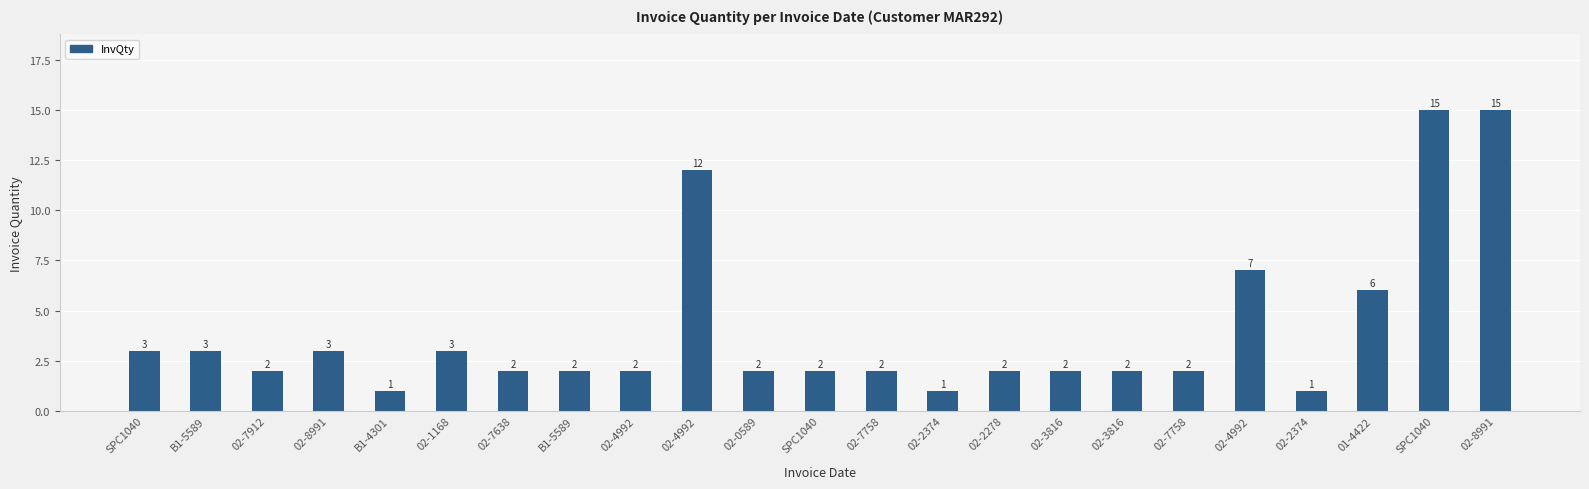

Which has a higher value, 02-4992 or 02-2374?

02-4992